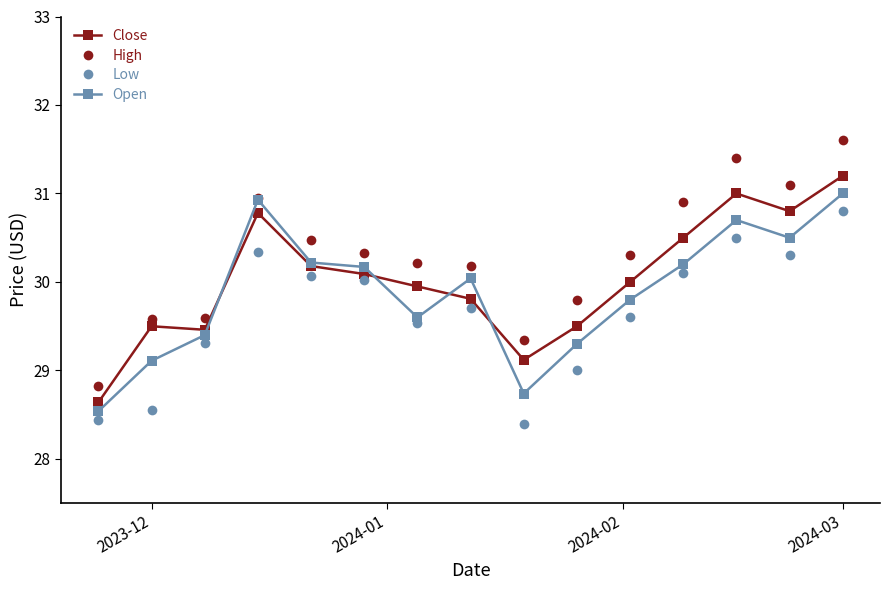

Which series has the widest spread of values?

High